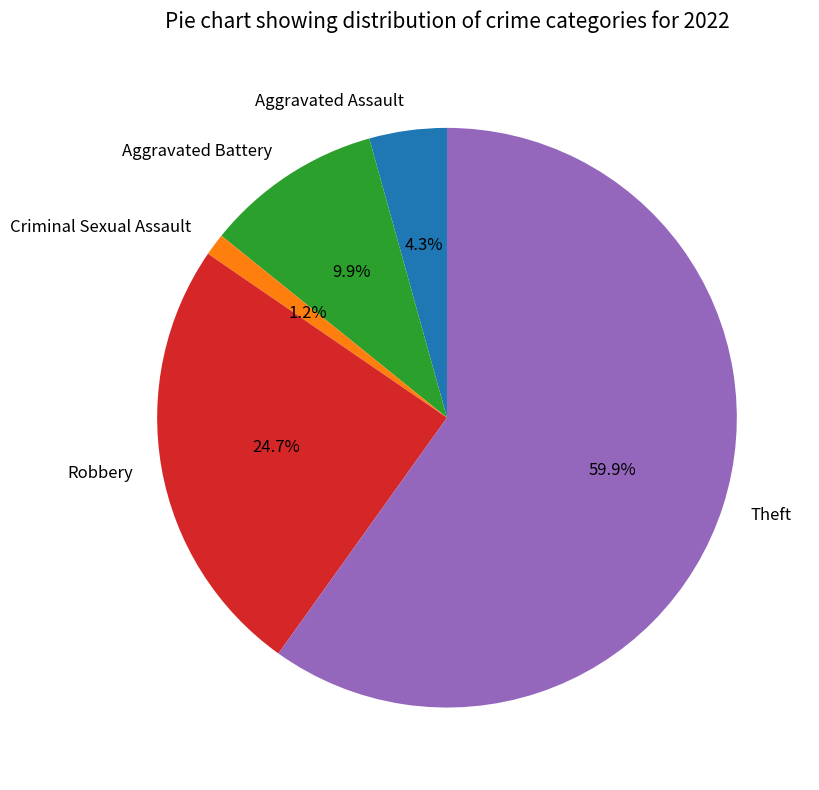

What is the total percentage of Theft and Aggravated Assault?

64.2%